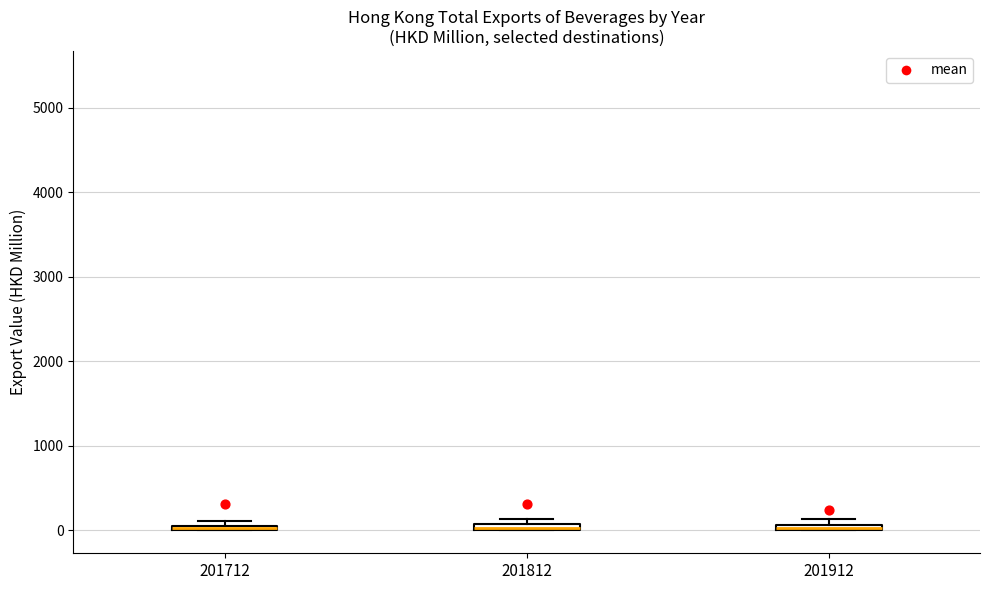

Where is the upper edge of the box at x = 201812 on the y-axis? The values are not printed on the chart, so give them approximately, as read against the axis.

100